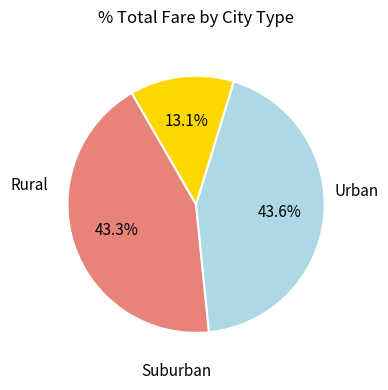

Is there any slice that represents more than half of the pie?

No